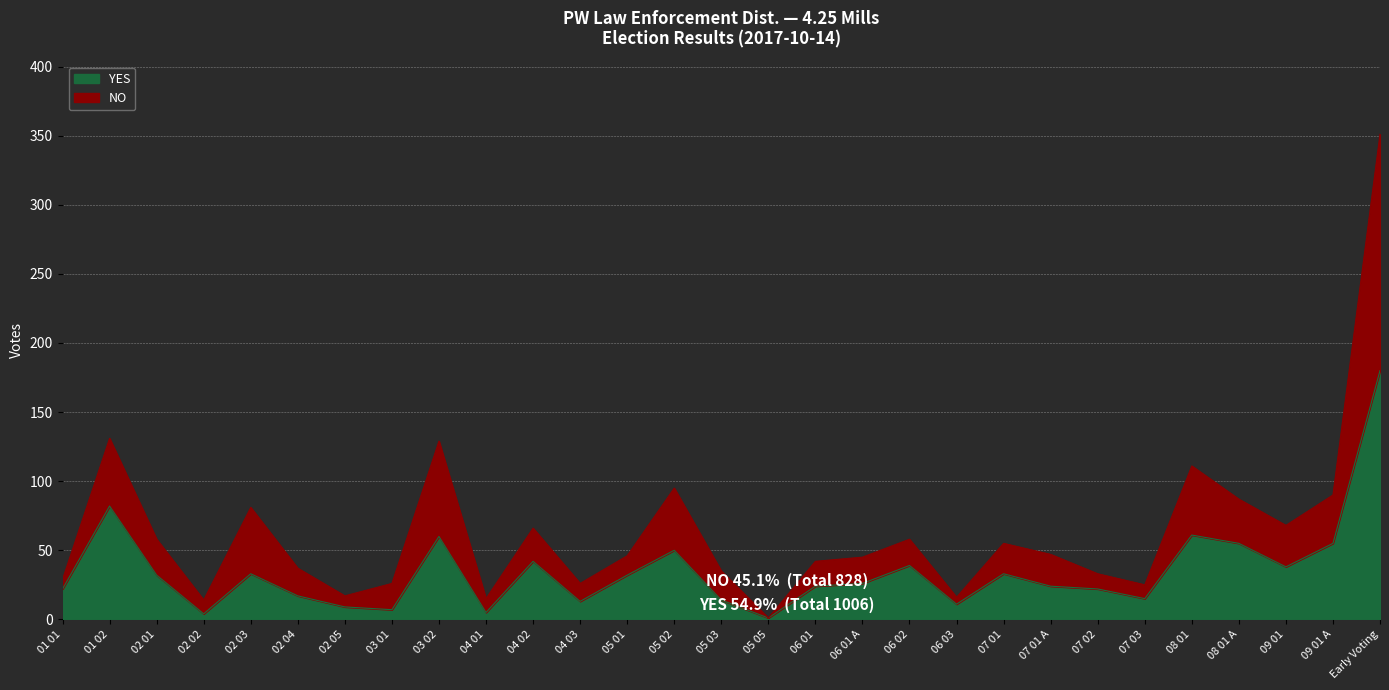

Rank the series at 02 04 from lowest to highest value.

YES, NO